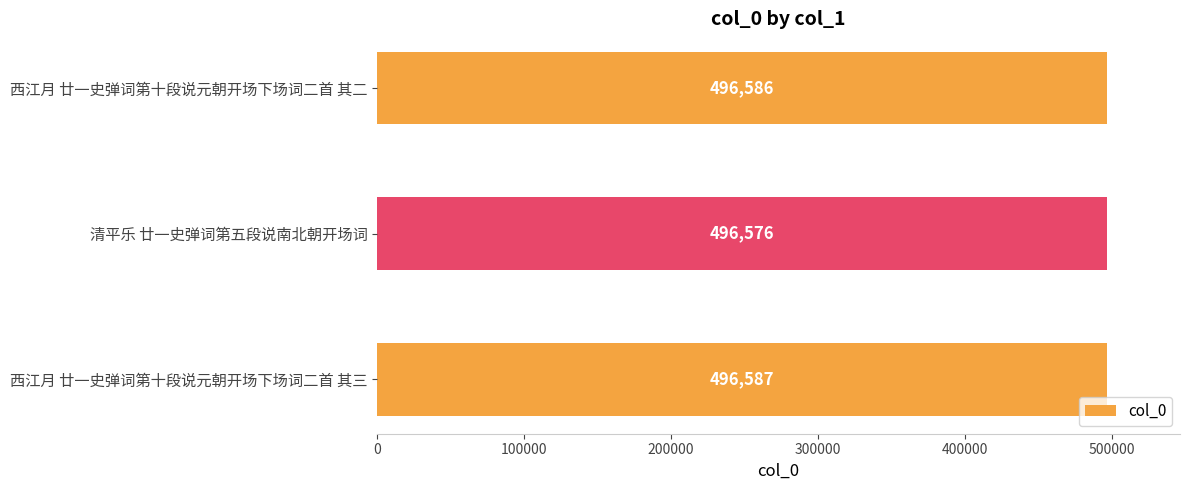

What is the difference between the maximum and second lowest values?

1